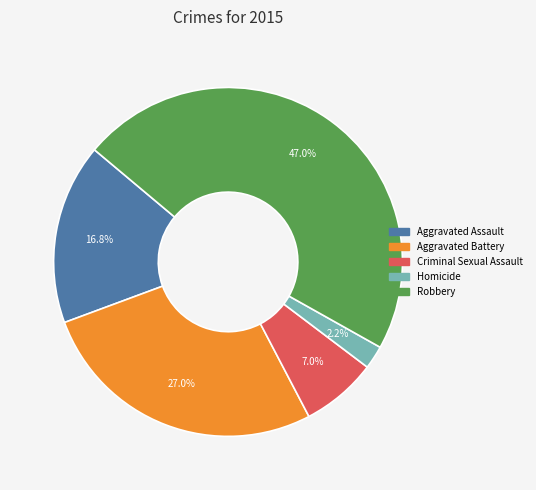

What is the total percentage of Homicide and Criminal Sexual Assault?

9.2%